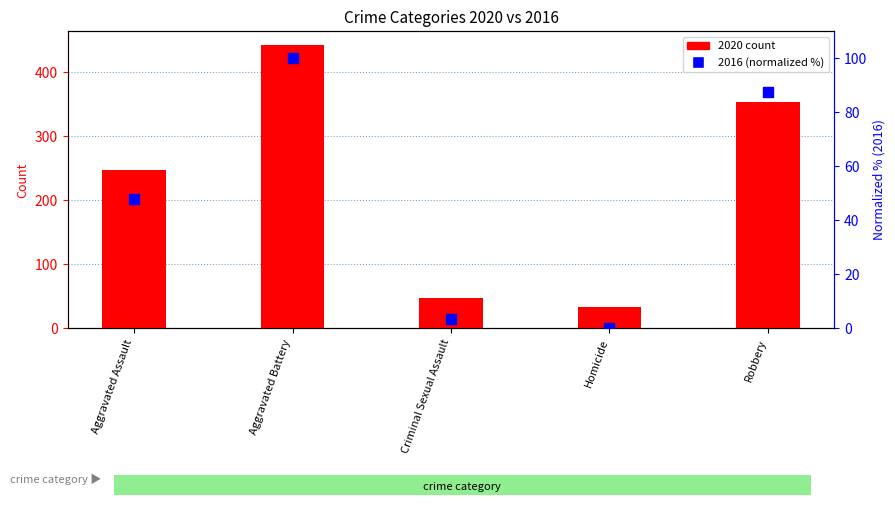

What are all the series names shown in the legend?

2020 count, 2016 (normalized %)